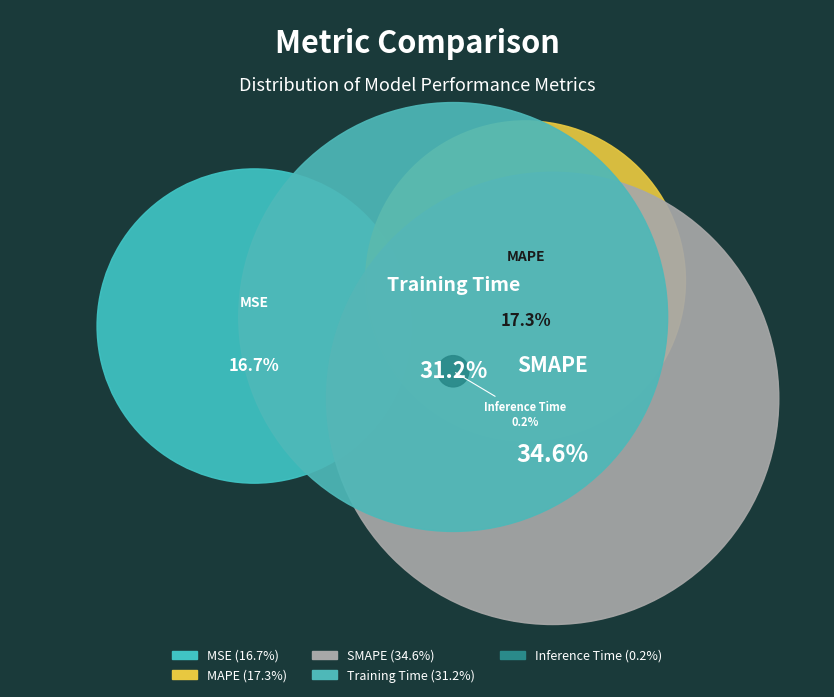

Between SMAPE and Training Time, which is larger?

SMAPE